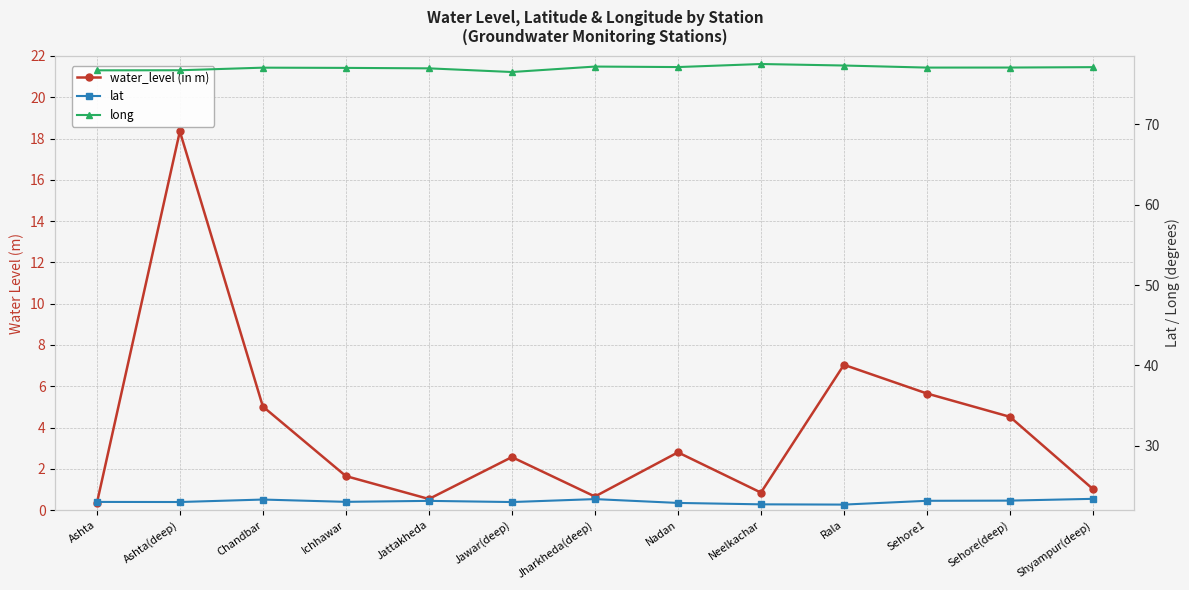

What is the sum of the long values at Ashta(deep) and Jawar(deep)?

153.2